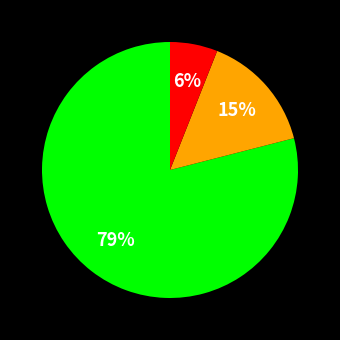

To the nearest percent, what is the average slice percentage?

33%